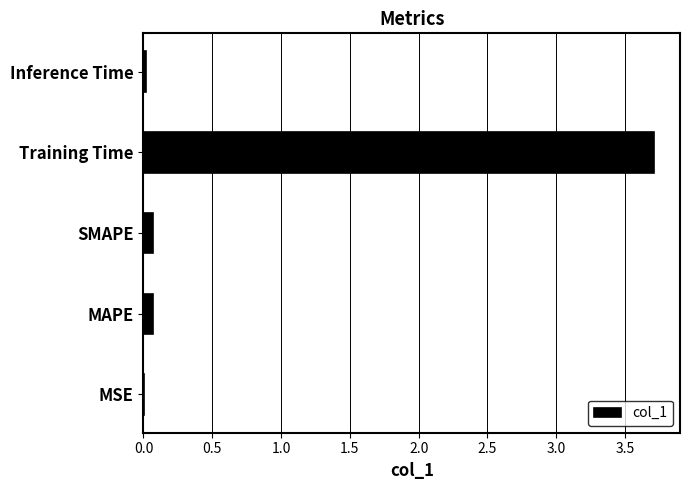

What is the greatest value displayed?

3.7